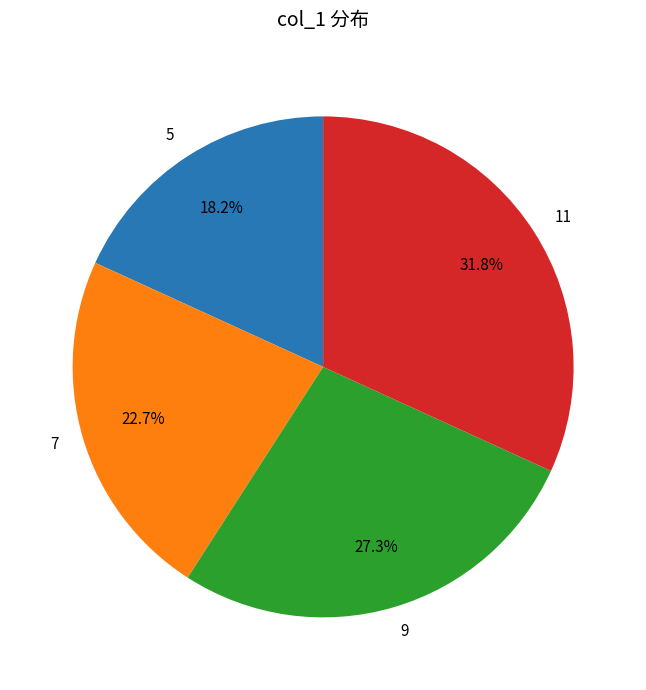

What is the largest slice in the pie chart?

11